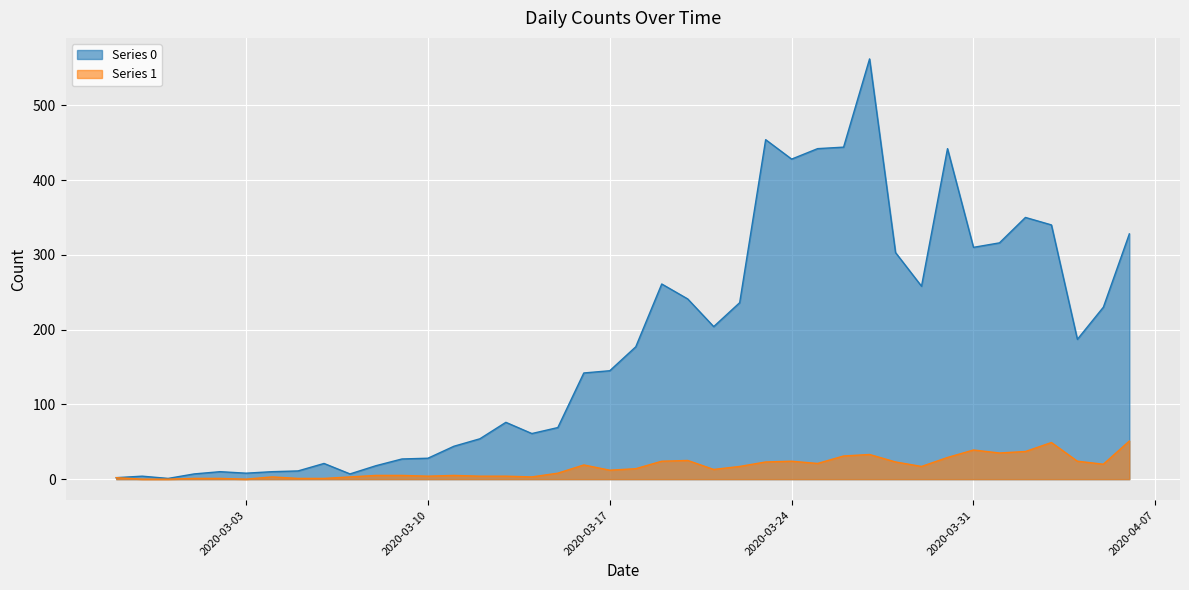

At which label does Series 0 reach its peak?

2020-03-27